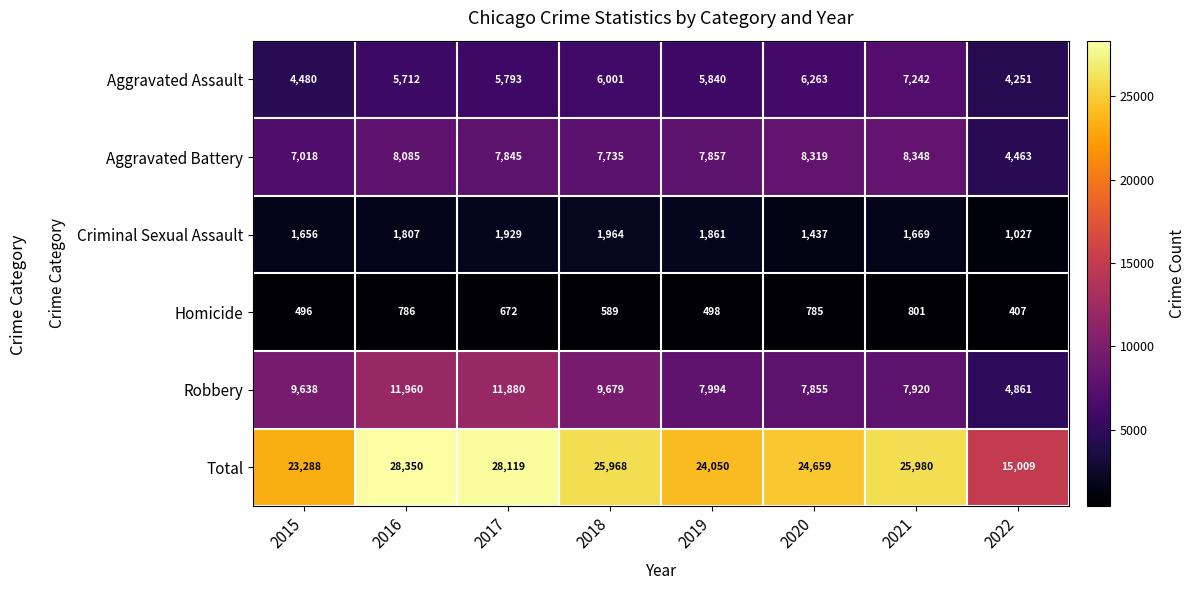

At how many categories does at least one series exceed 17882?

7